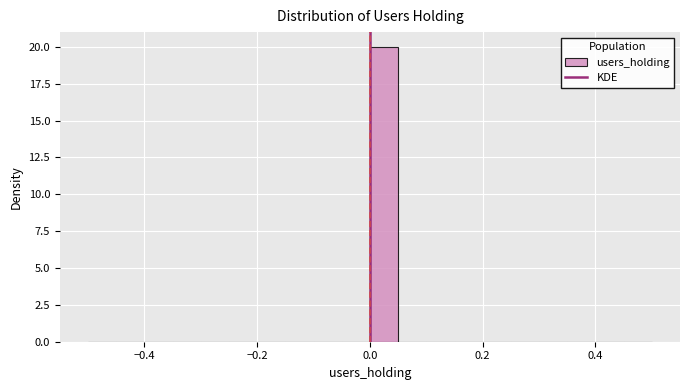

Around what value on the x-axis is the tallest bar? Give the approximate position of its centre, as read against the axis.

0.02